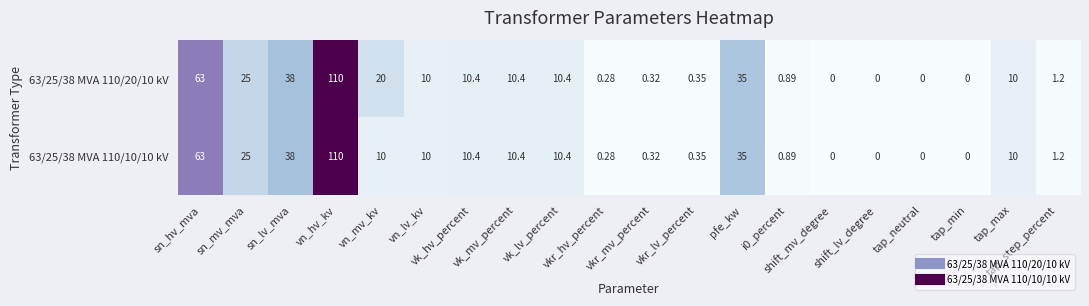

Which series has the widest spread of values?

63/25/38 MVA 110/20/10 kV